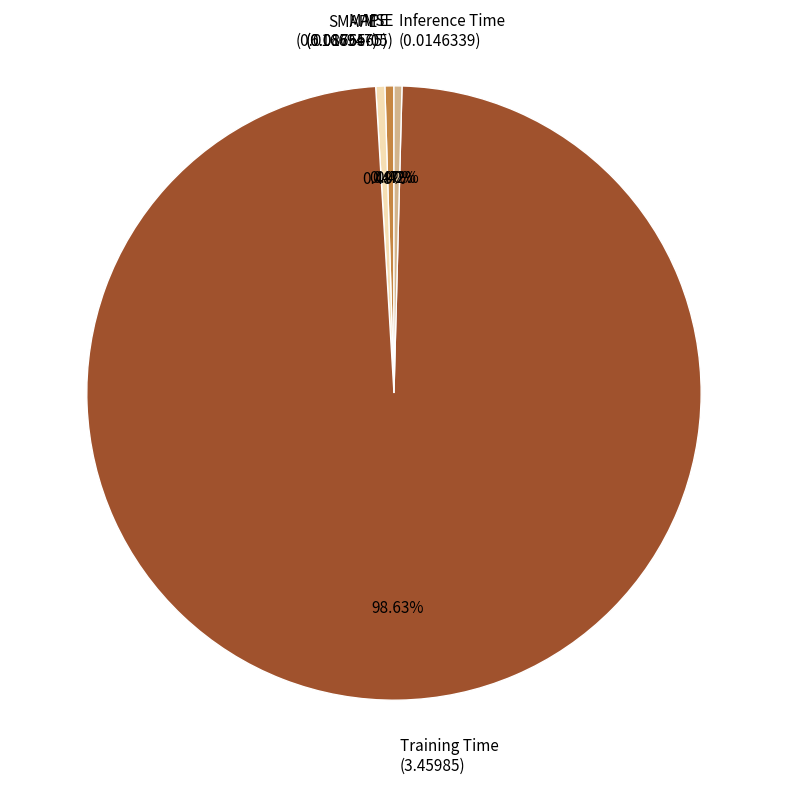

Does Training Time represent more than half of the total?

Yes